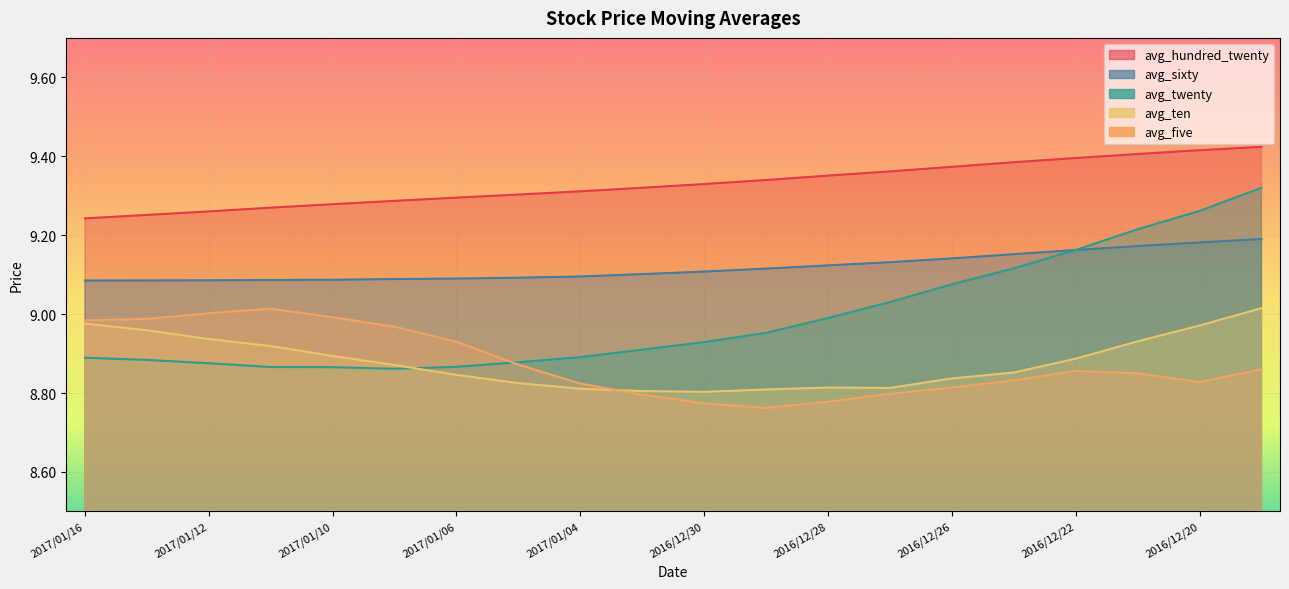

What is the label of the 20th point from the left?

2016/12/19